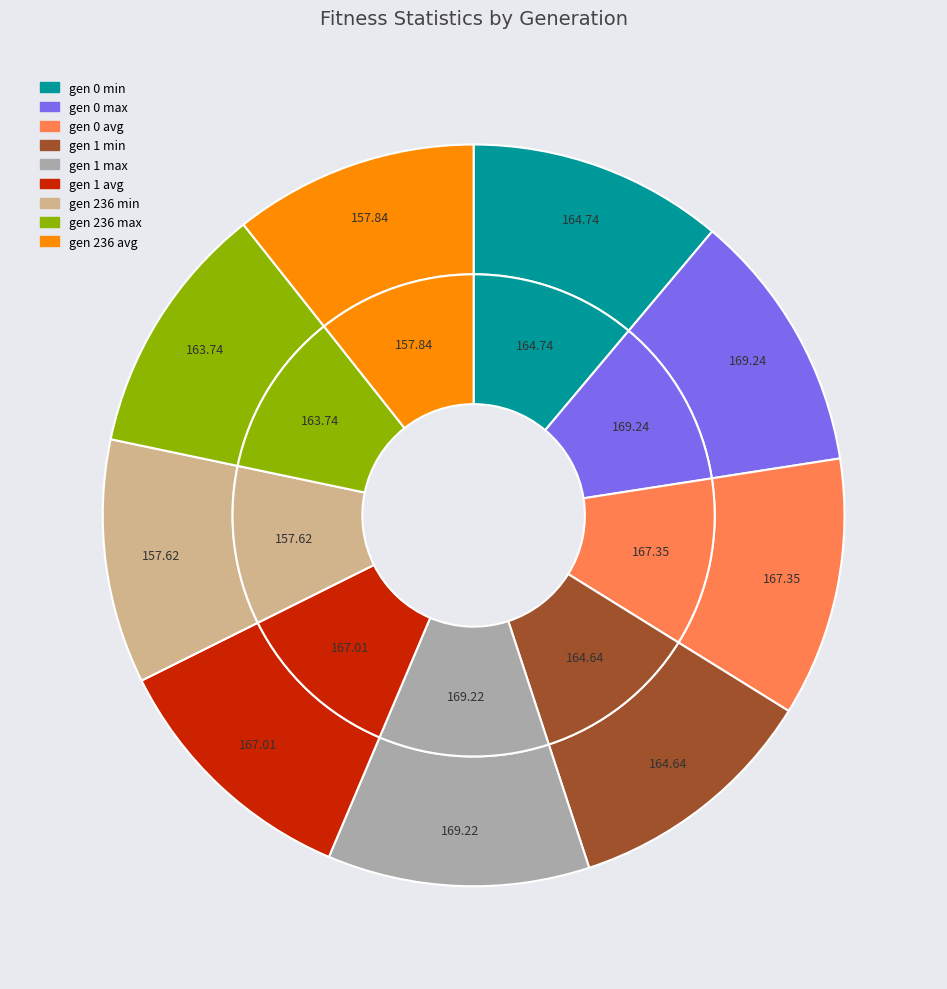

What is the smallest slice in the pie chart?

gen 236 min